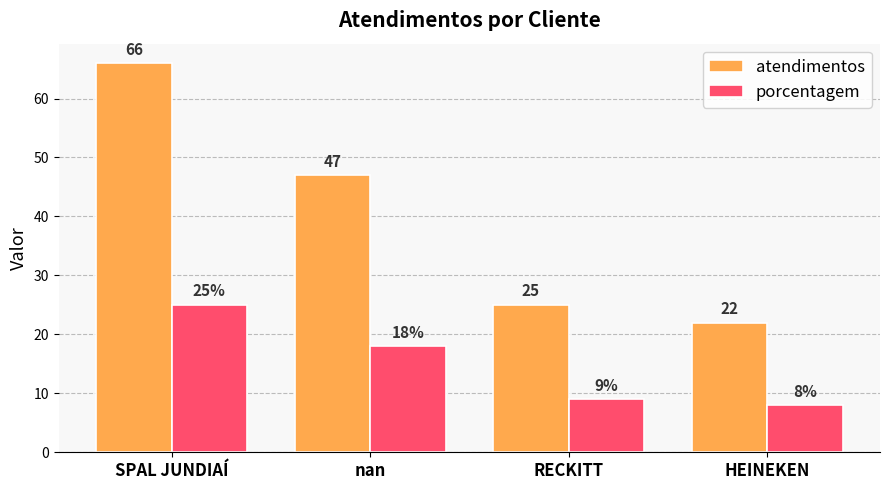

What is the value of the atendimentos bar at the 4th from the left?

22